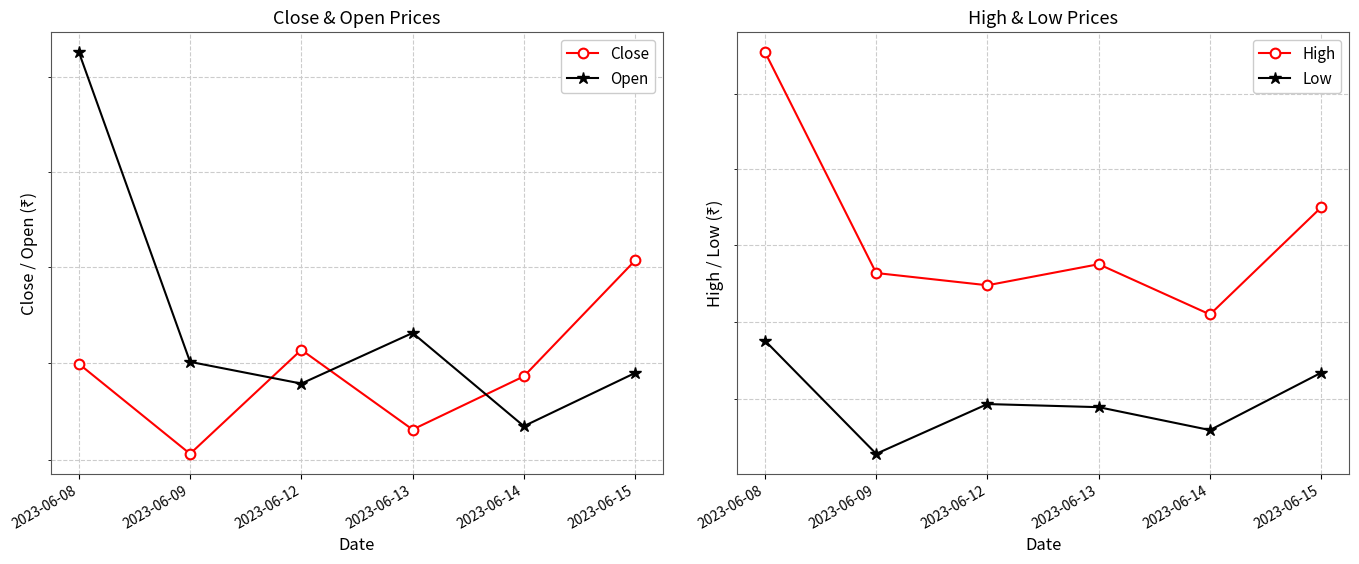

Rank the series by their average value, from lowest to highest.

Low, Close, Open, High